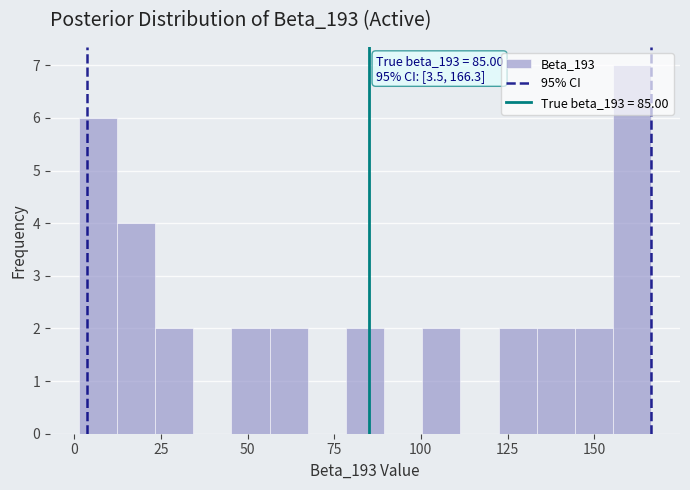

Read against the x-axis, roughly where is the centre of the tallest bar?

160